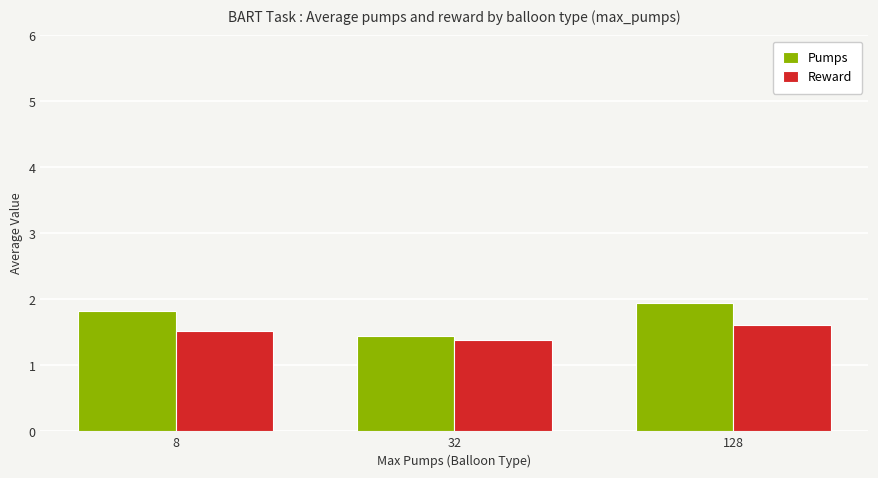

What are all the series names shown in the legend?

Pumps, Reward